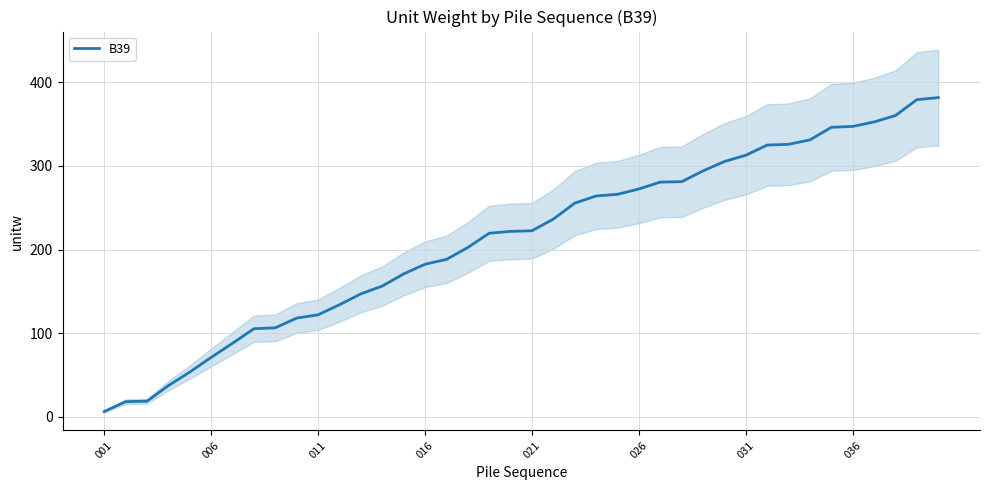

The value of B39 at 016 is 182.5. True or false?

True